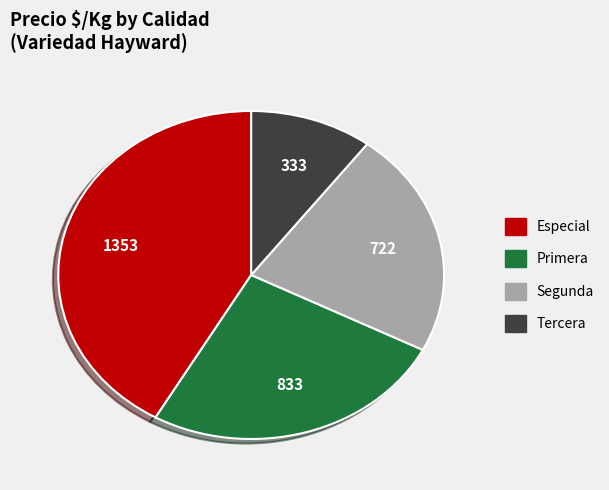

The Tercera slice represents 22% of the pie. True or false?

False